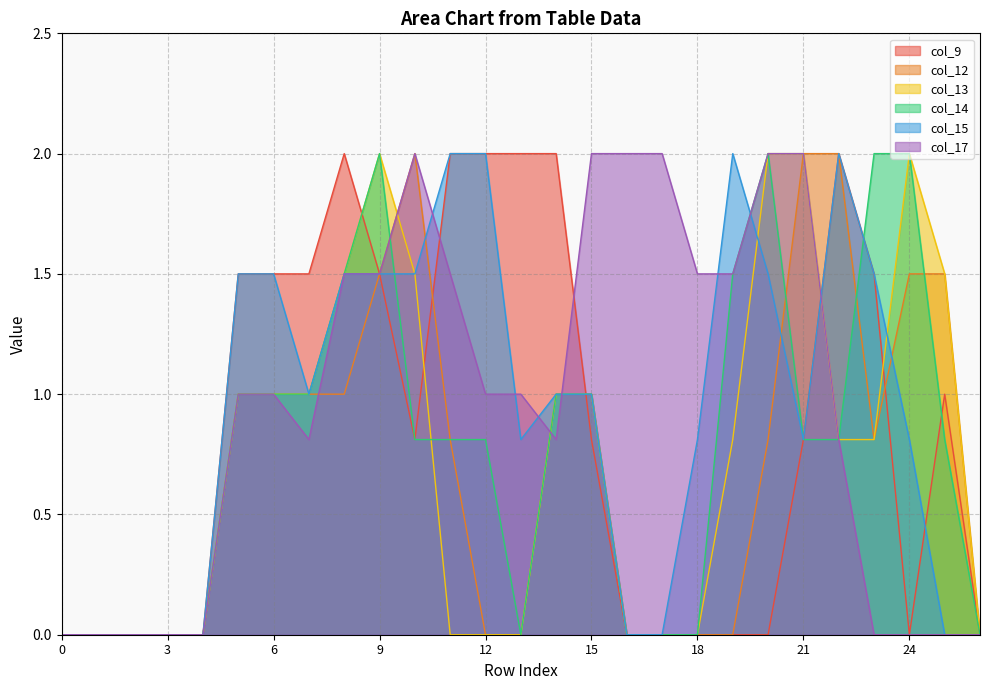

What is the value of the col_17 point at the 7th from the left?

1.0